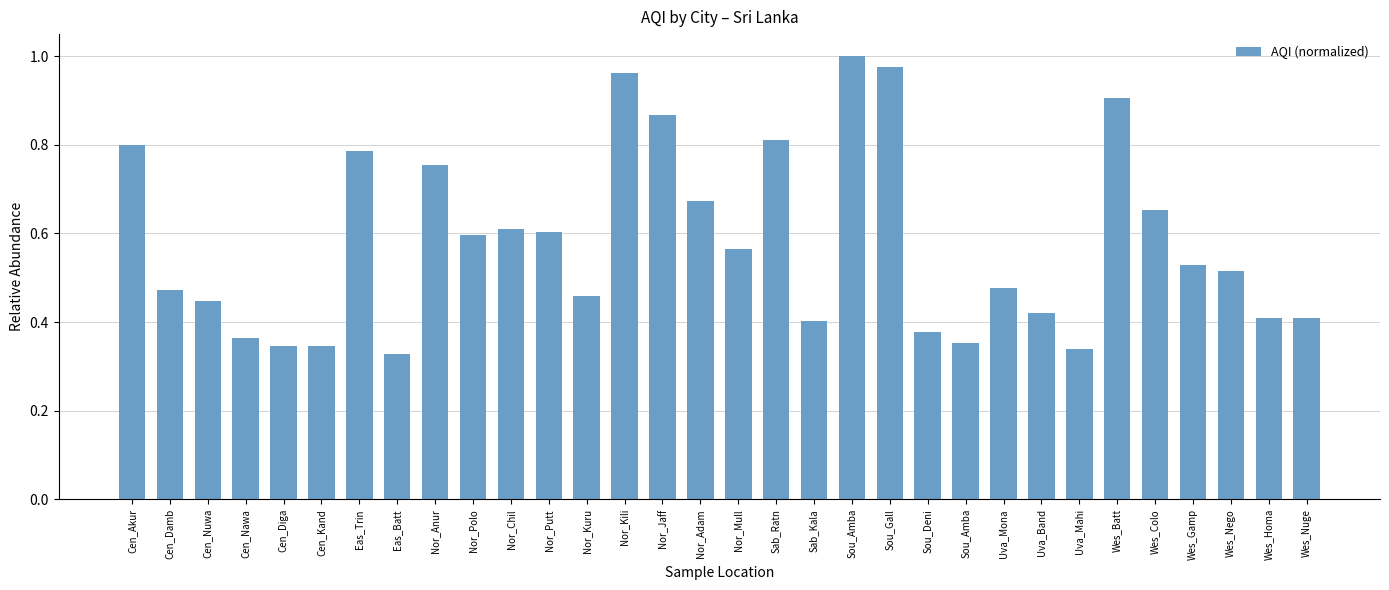

What is the value of the 11th bar from the left?

0.6